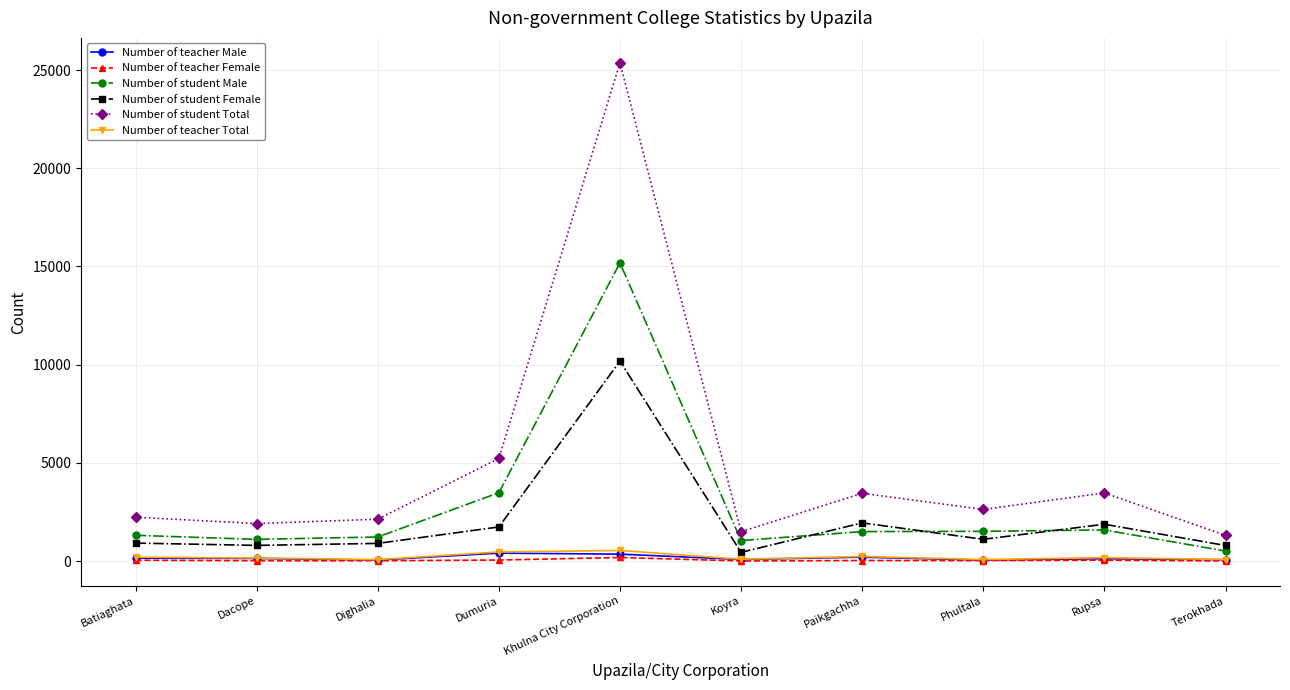

What is the value of the Number of teacher Total point at the 9th from the left?

179